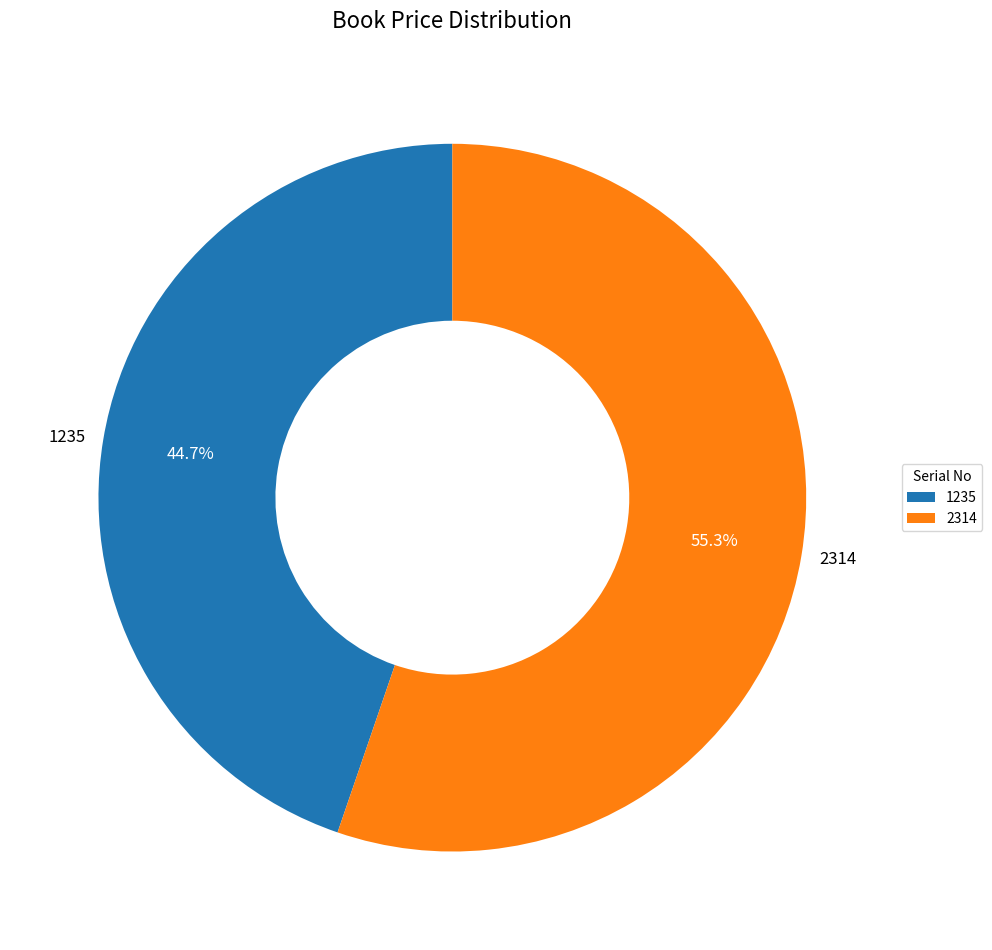

How many slices are in this pie chart?

2